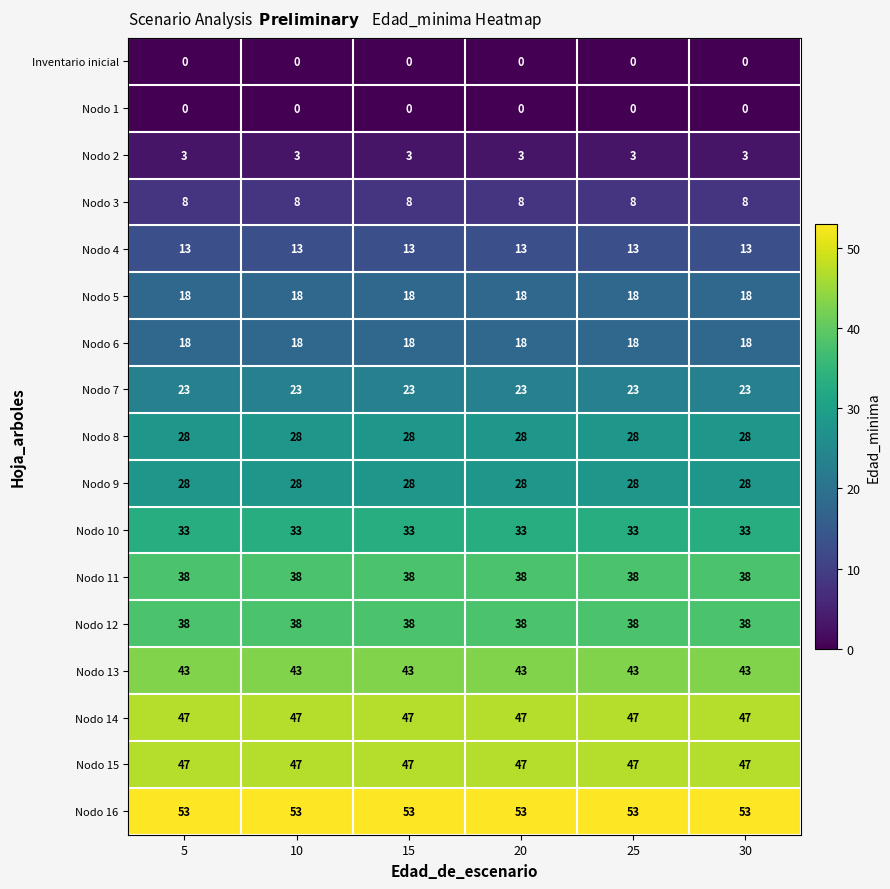

What is the approximate value of Nodo 3 at 30?

8